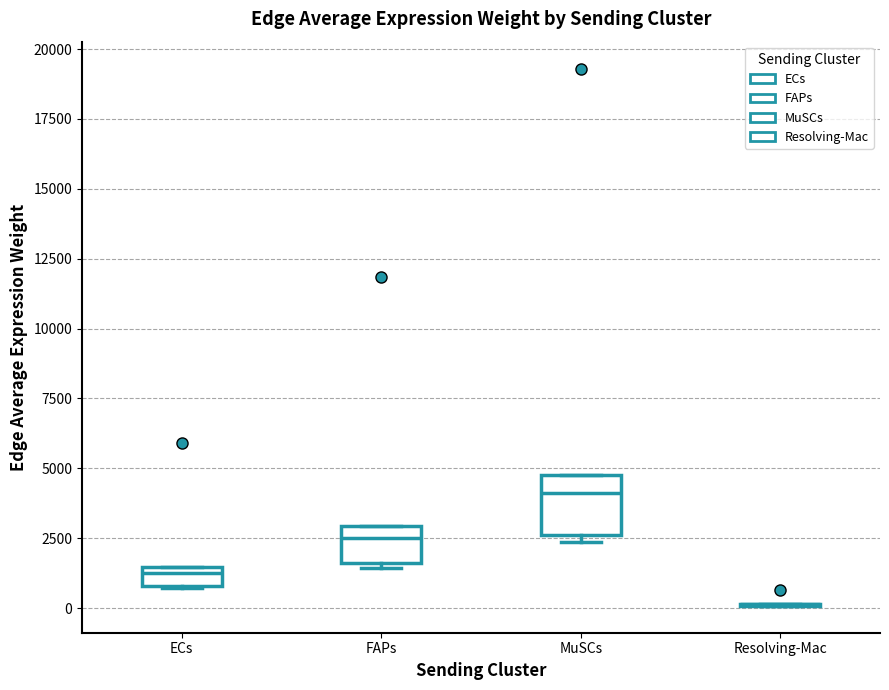

Comparing the boxes themselves (not the whiskers), which one is the tallest?

MuSCs